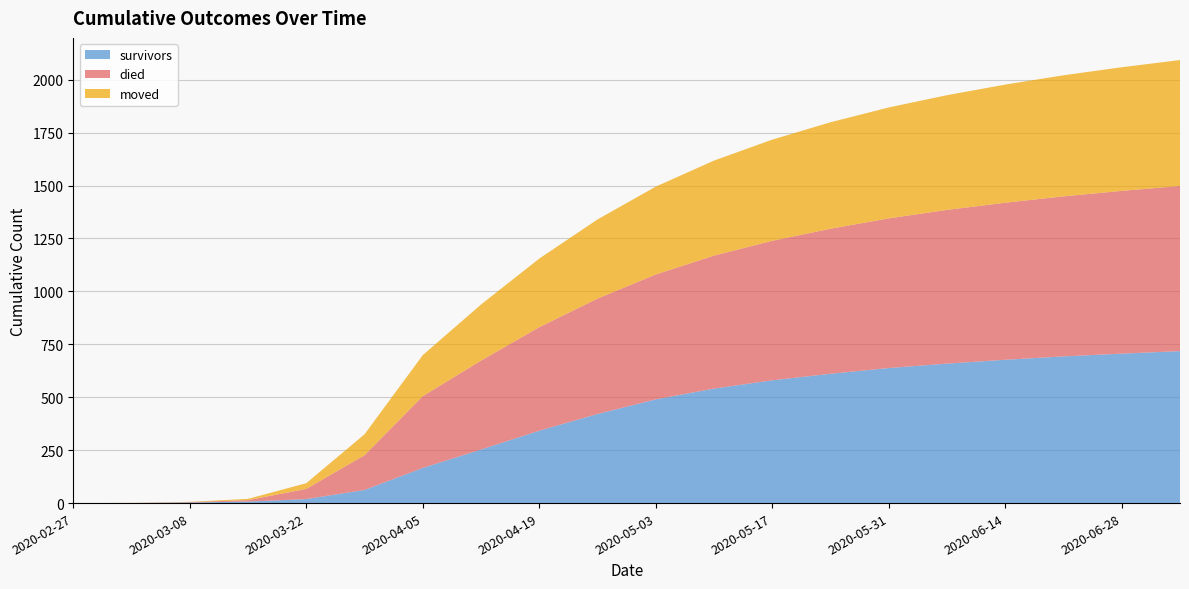

Reading right to left, transcribe all the data shown in this chart.

survivors: 2020-07-05=718	2020-06-28=706	2020-06-21=693	2020-06-14=677	2020-06-07=659	2020-05-31=638	2020-05-24=611	2020-05-17=580	2020-05-10=541	2020-05-03=490	2020-04-26=421	2020-04-19=342	2020-04-12=253	2020-04-05=166	2020-03-29=62	2020-03-22=19	2020-03-15=7	2020-03-08=3	2020-03-01=0	2020-02-27=0
died: 2020-07-05=780	2020-06-28=769	2020-06-21=756	2020-06-14=742	2020-06-07=726	2020-05-31=707	2020-05-24=685	2020-05-17=659	2020-05-10=628	2020-05-03=590	2020-04-26=545	2020-04-19=489	2020-04-12=420	2020-04-05=339	2020-03-29=164	2020-03-22=48	2020-03-15=7	2020-03-08=2	2020-03-01=0	2020-02-27=0
moved: 2020-07-05=595	2020-06-28=584	2020-06-21=572	2020-06-14=558	2020-06-07=542	2020-05-31=524	2020-05-24=503	2020-05-17=478	2020-05-10=449	2020-05-03=415	2020-04-26=374	2020-04-19=324	2020-04-12=265	2020-04-05=194	2020-03-29=99	2020-03-22=27	2020-03-15=6	2020-03-08=1	2020-03-01=1	2020-02-27=0